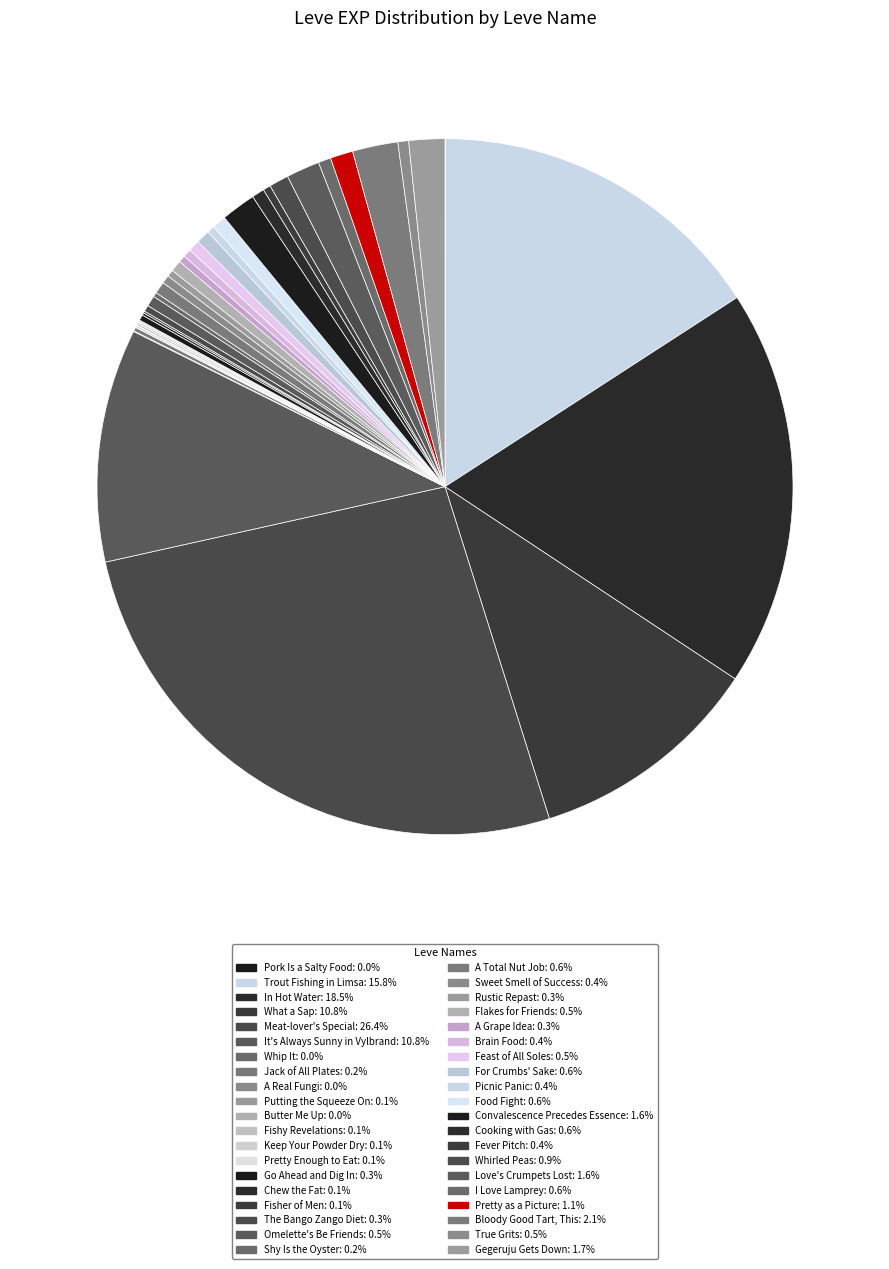

To the nearest percent, what is the difference between the What a Sap and Trout Fishing in Limsa slice percentages?

5%